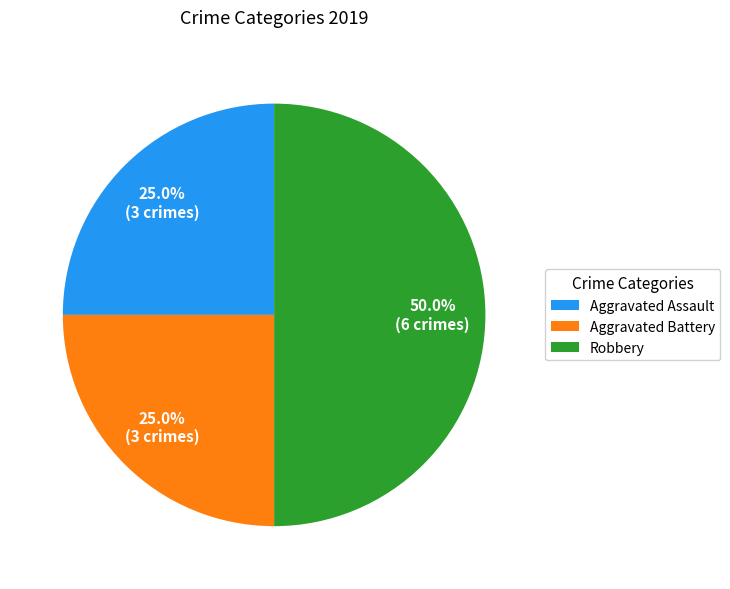

What is the largest slice in the pie chart?

Robbery